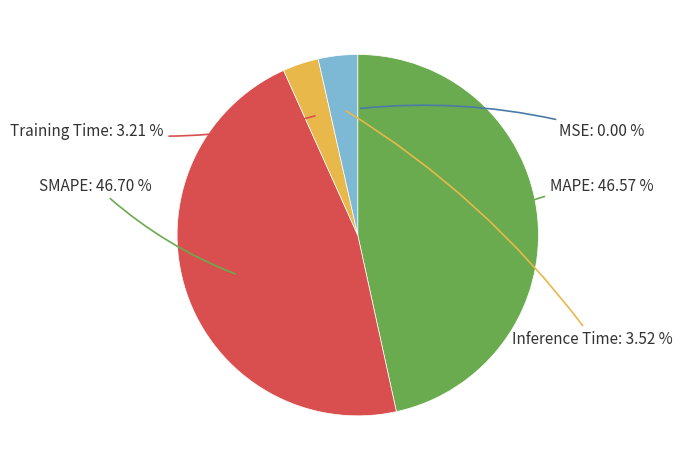

What percentage is NOT represented by SMAPE?

53.3%